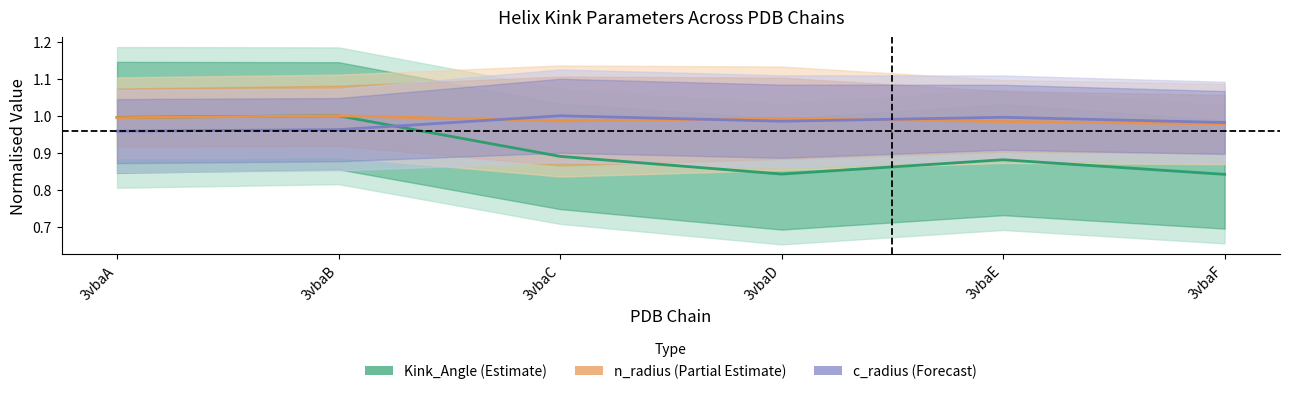

What is the value of the c_radius (Forecast) point at the 6th from the left?

1.0